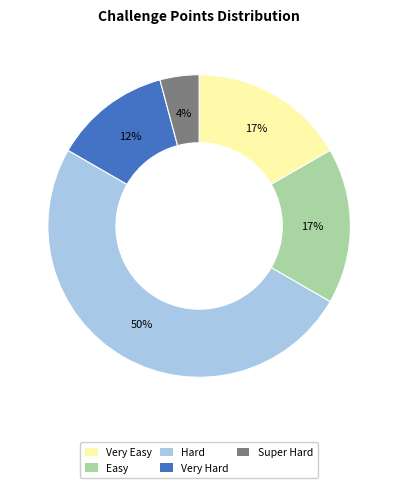

How many segments does this pie chart have?

5